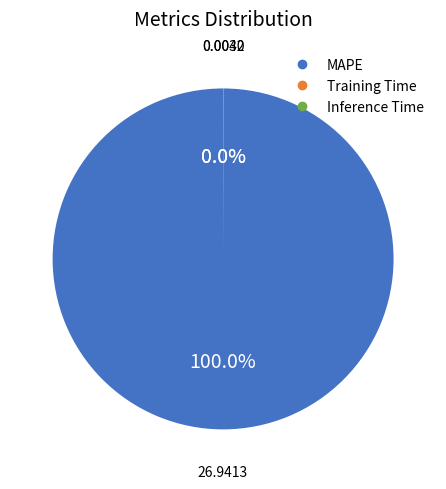

To the nearest percent, what percentage of the pie is MAPE?

100%